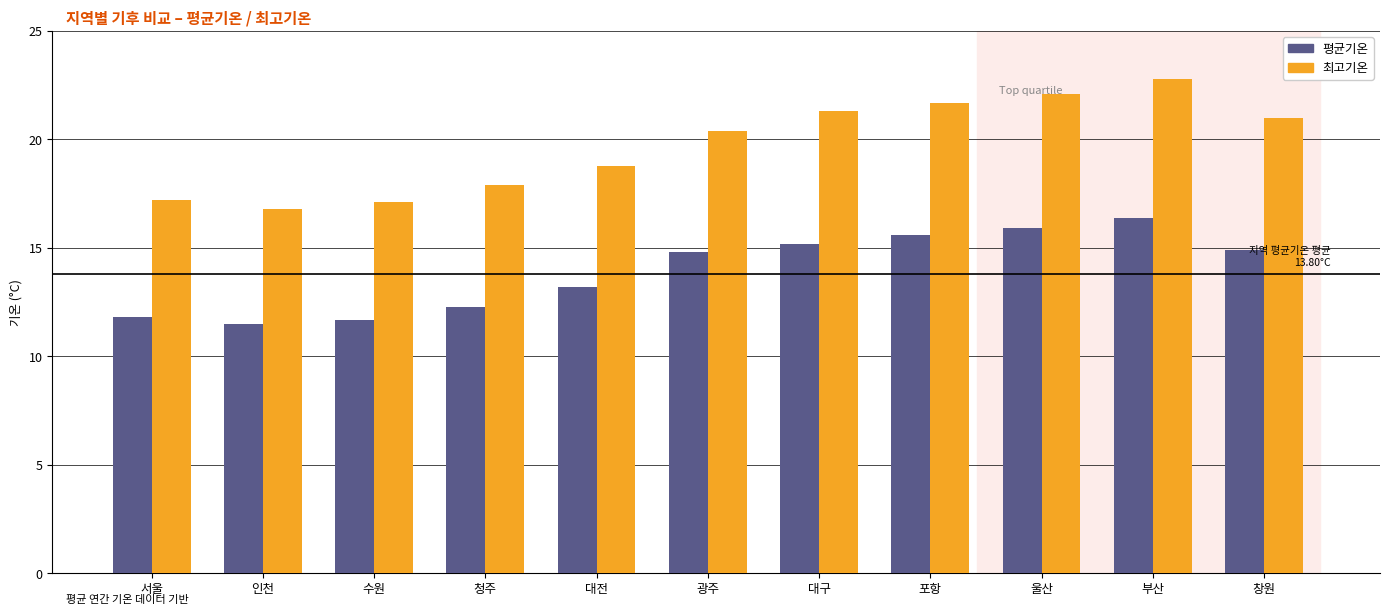

Rank the series by their maximum value, from highest to lowest.

최고기온, 평균기온